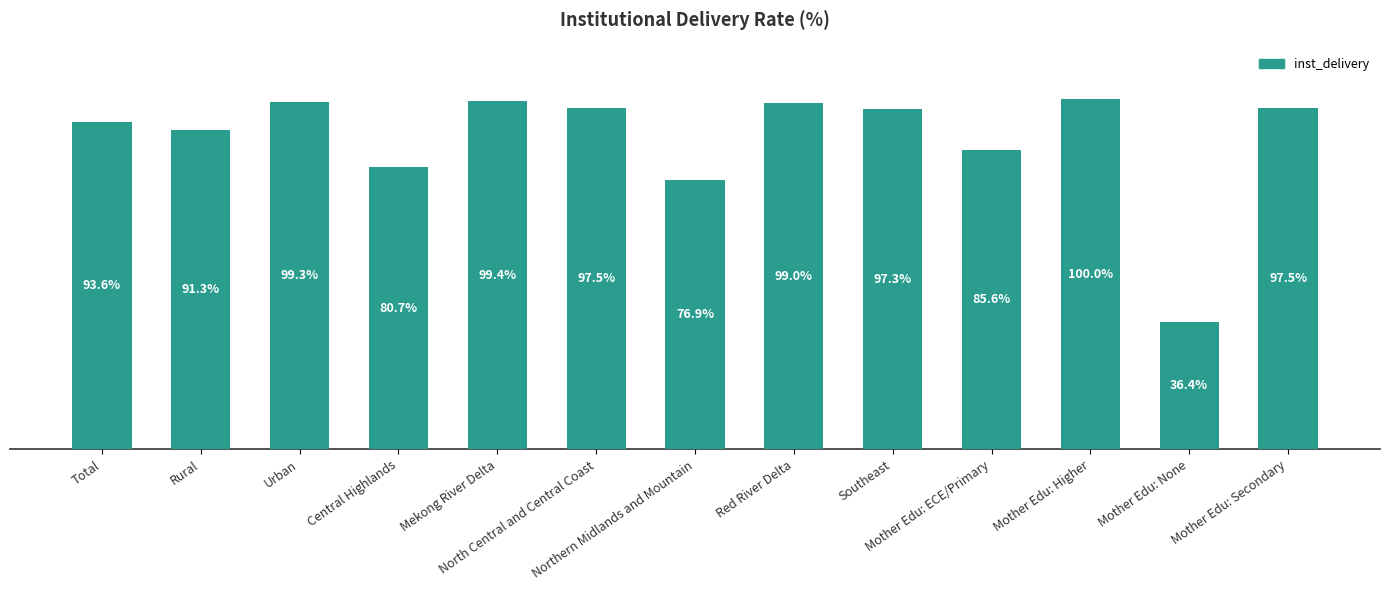

How many bars are there in total?

13